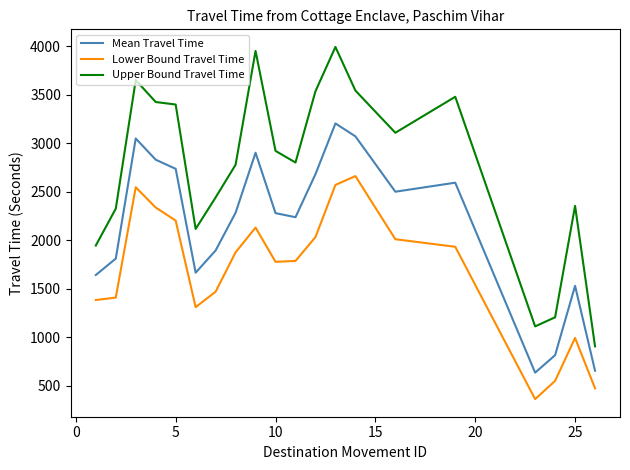

What is the lowest value of the Lower Bound Travel Time series?

361